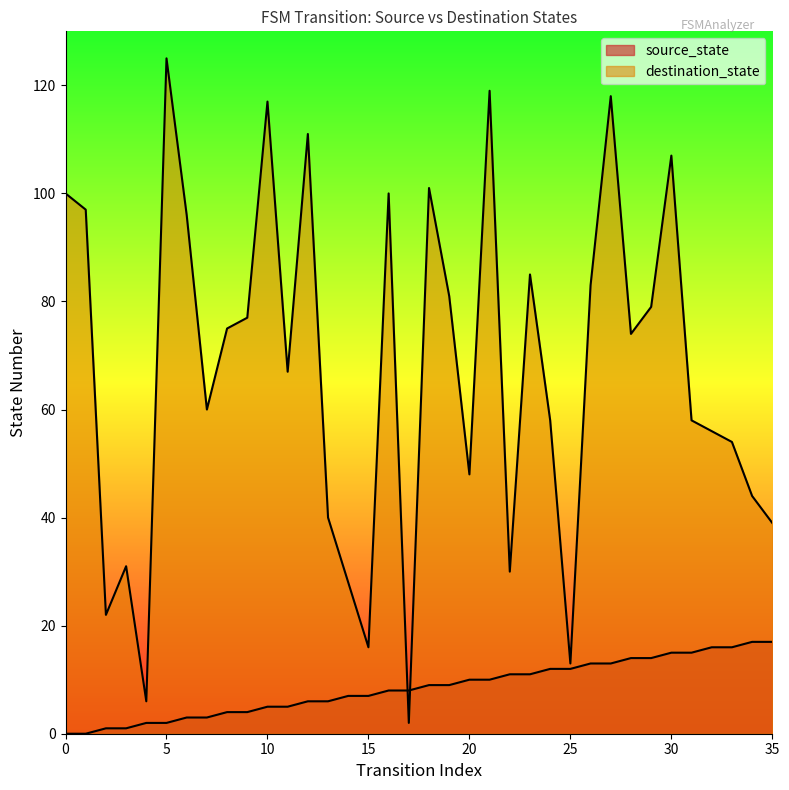

Reading left to right, extract all data points from this chart.

source_state: 0=0	1=0	2=1	3=1	4=2	5=2	6=3	7=3	8=4	9=4	10=5	11=5	12=6	13=6	14=7	15=7	16=8	17=8	18=9	19=9	20=10	21=10	22=11	23=11	24=12	25=12	26=13	27=13	28=14	29=14	30=15	31=15	32=16	33=16	34=17	35=17
destination_state: 0=100	1=97	2=22	3=31	4=6	5=125	6=96	7=60	8=75	9=77	10=117	11=67	12=111	13=40	14=28	15=16	16=100	17=2	18=101	19=81	20=48	21=119	22=30	23=85	24=58	25=13	26=83	27=118	28=74	29=79	30=107	31=58	32=56	33=54	34=44	35=39